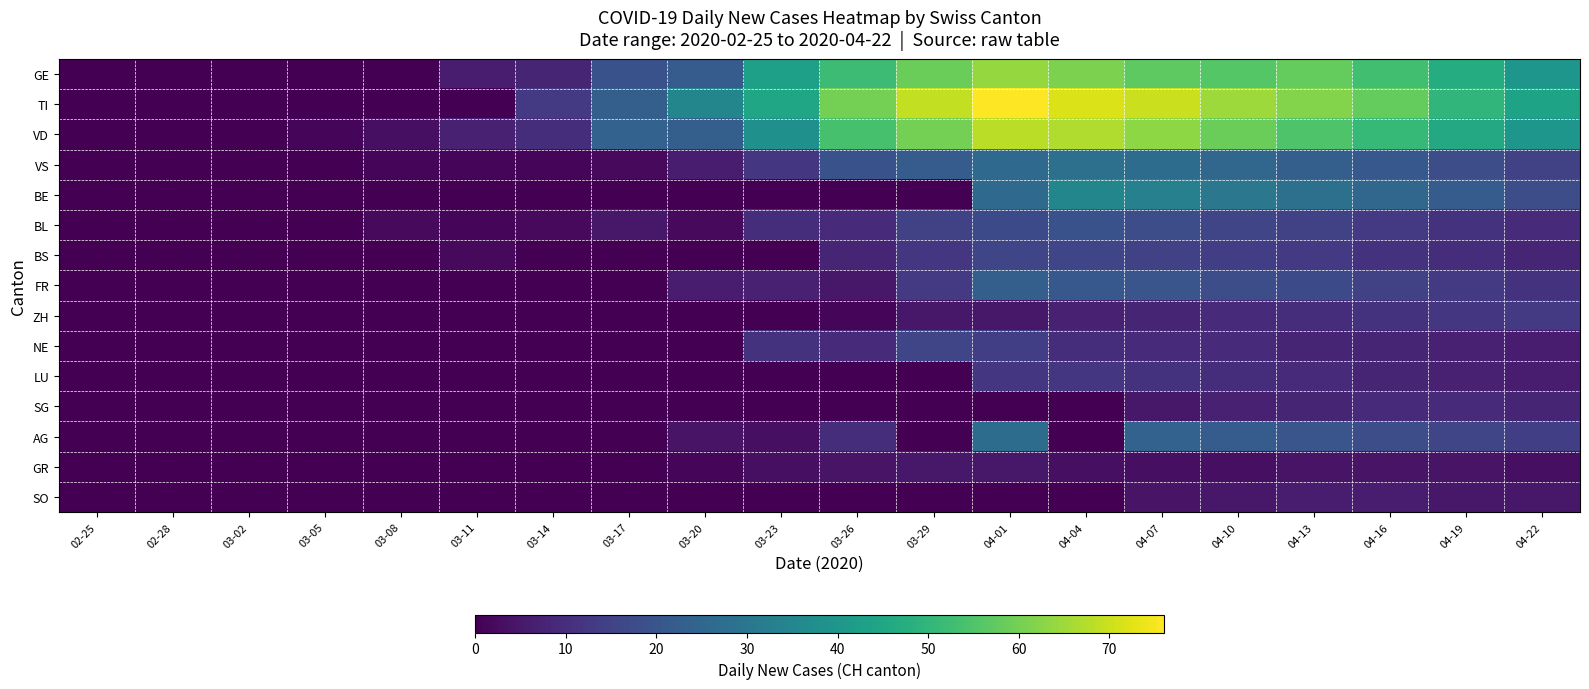

At which category is the sum across all series the highest?

04-01